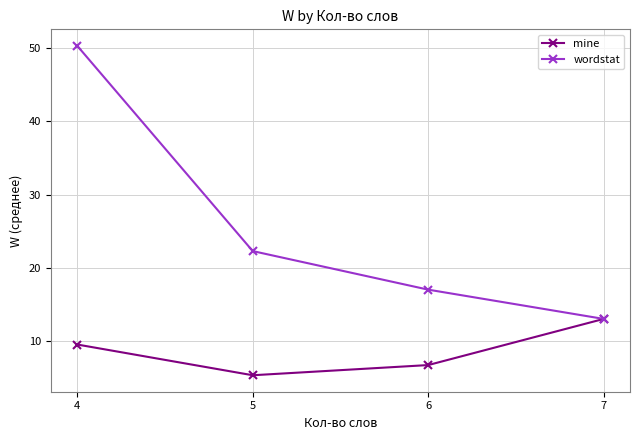

Which category has the lowest value in the wordstat series?

7